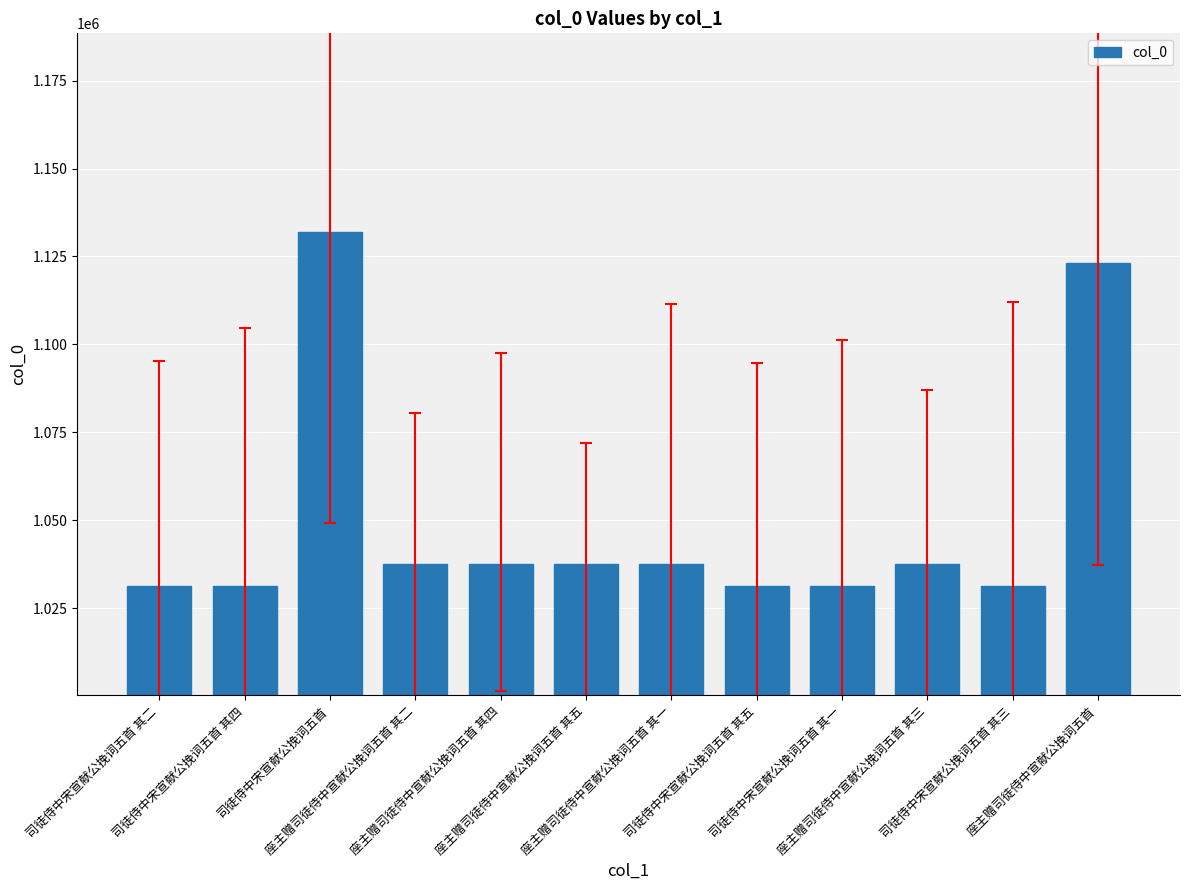

How many bars are there in total?

12